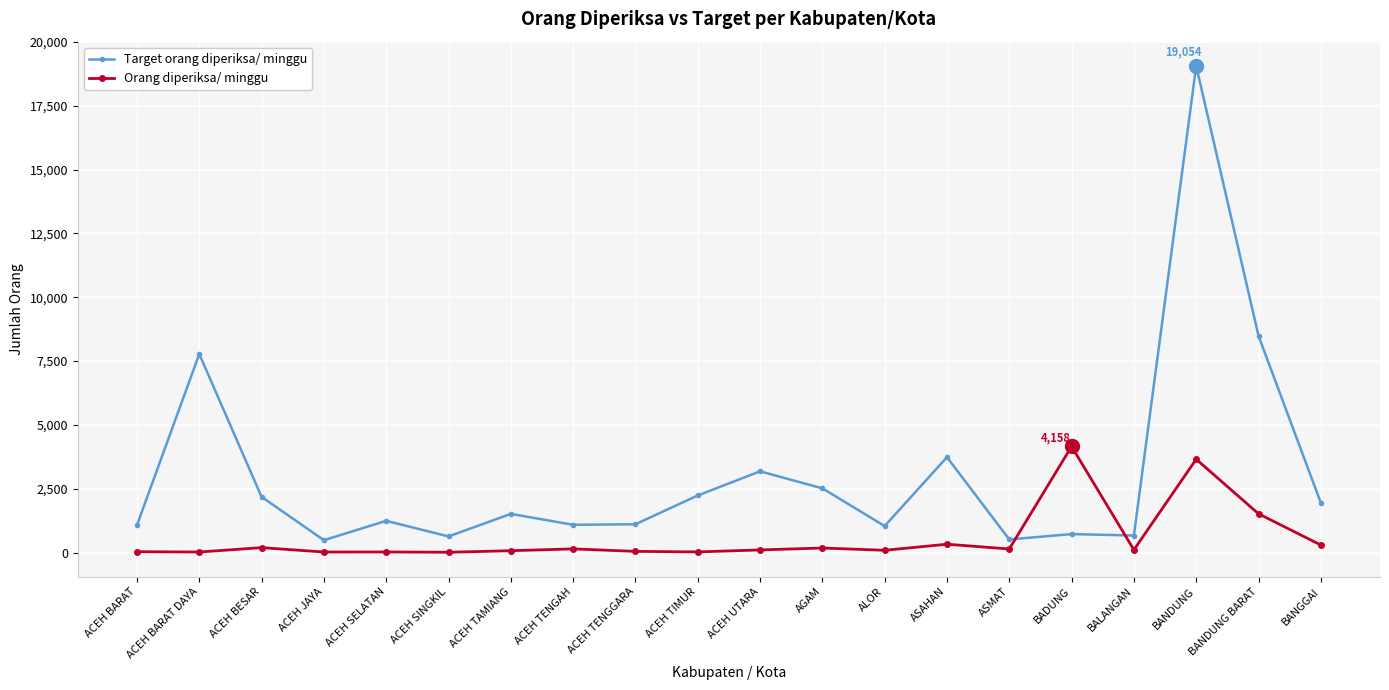

At ACEH BESAR, list the series in order from smallest to largest.

Orang diperiksa/ minggu, Target orang diperiksa/ minggu